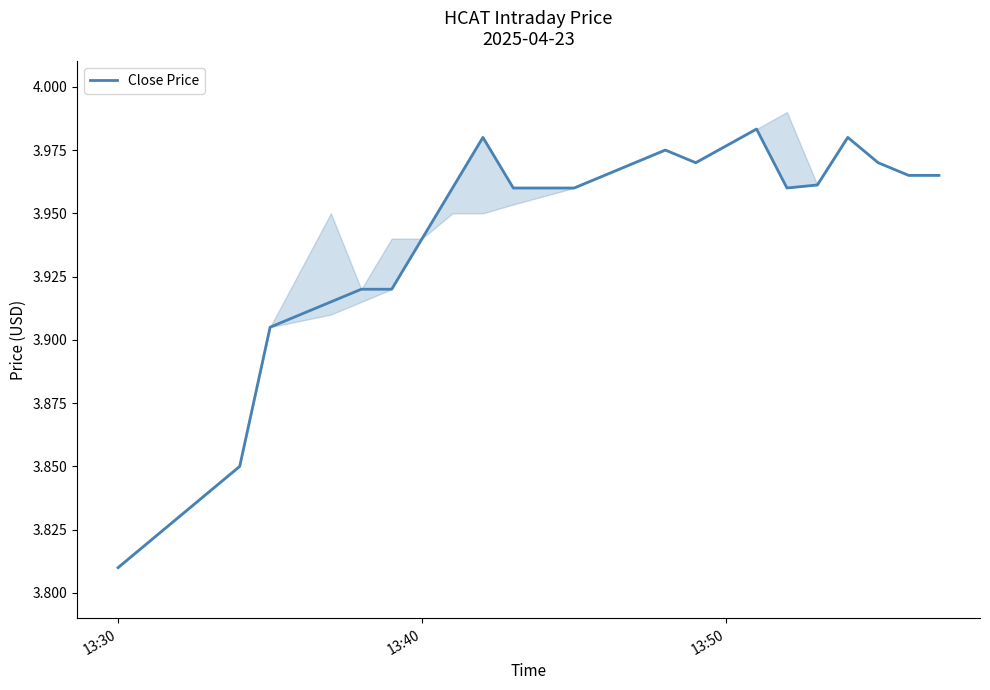

The Close Price series shows 5.7 at 13:40. True or false?

False